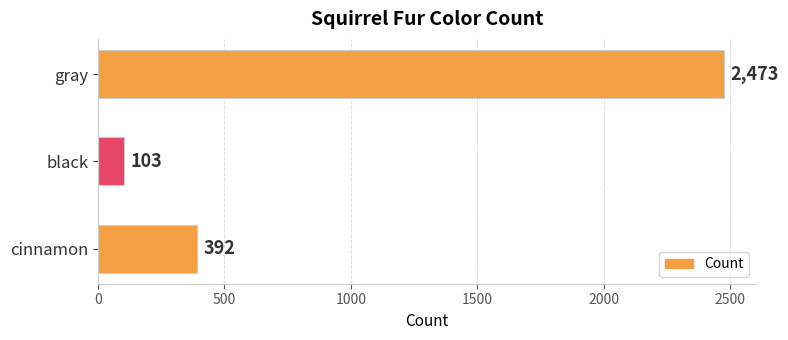

What is the change in value from gray to cinnamon?

-2081